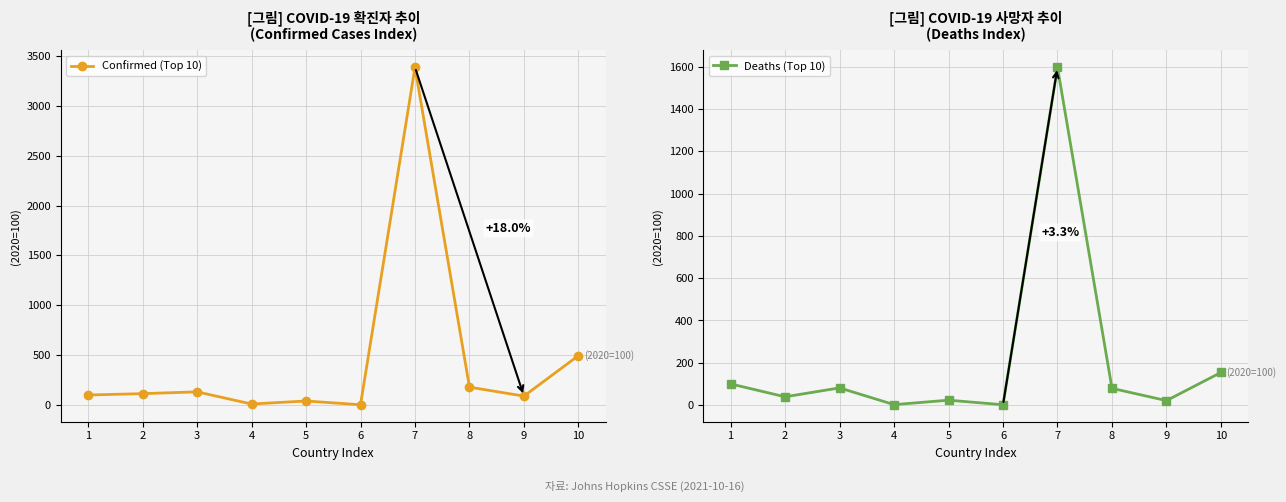

Reading right to left, transcribe all the data shown in this chart.

Confirmed (Top 10): 10=495.3	9=89.1	8=178.8	7=3385.0	6=2.5	5=40.1	4=9.9	3=131.7	2=113.8	1=100.0
Deaths (Top 10): 10=154.1	9=20.8	8=78.9	7=1597.6	6=1.3	5=22.8	4=1.8	3=81.1	2=38.8	1=100.0